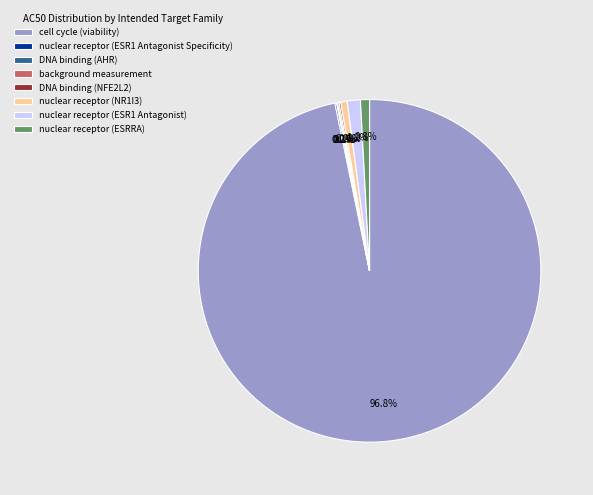

Is there a majority slice in this chart?

Yes